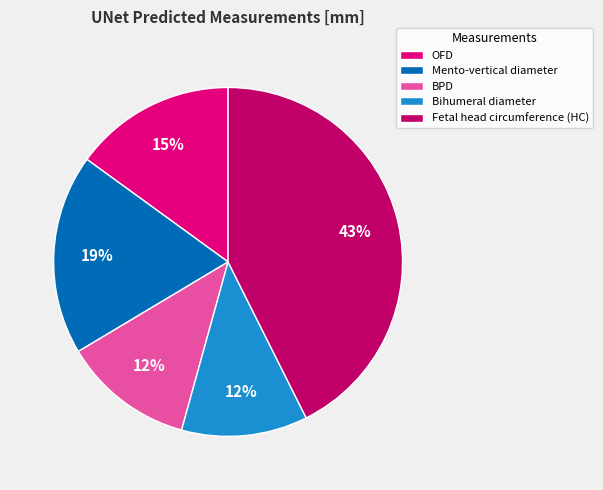

Is the sum of OFD and Bihumeral diameter greater than half?

No